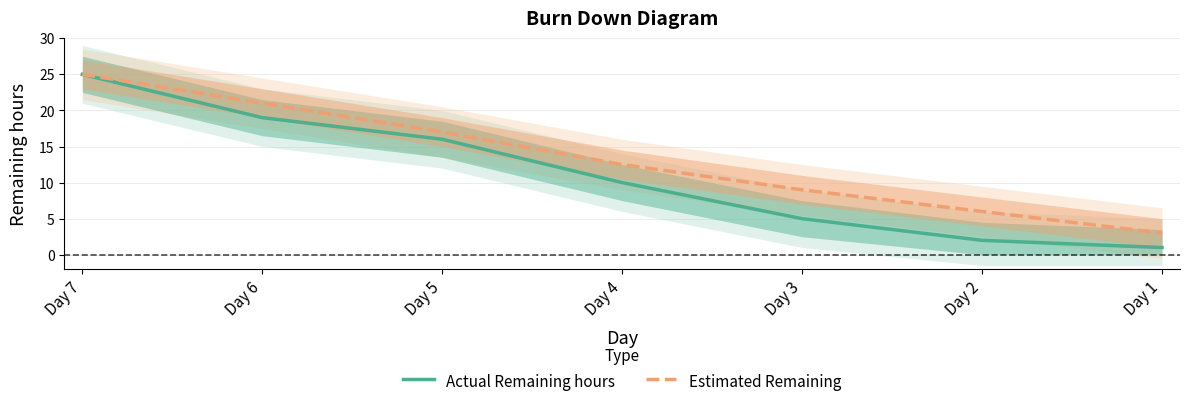

What is the difference between the second highest and second lowest values in the Actual Remaining hours series?

17.0